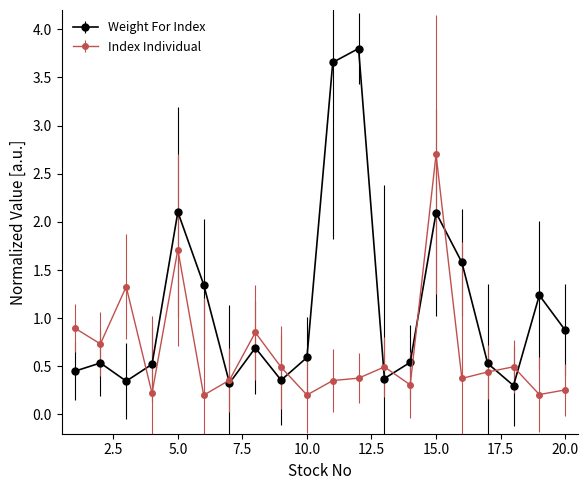

Which series has the largest total across all categories?

Weight For Index